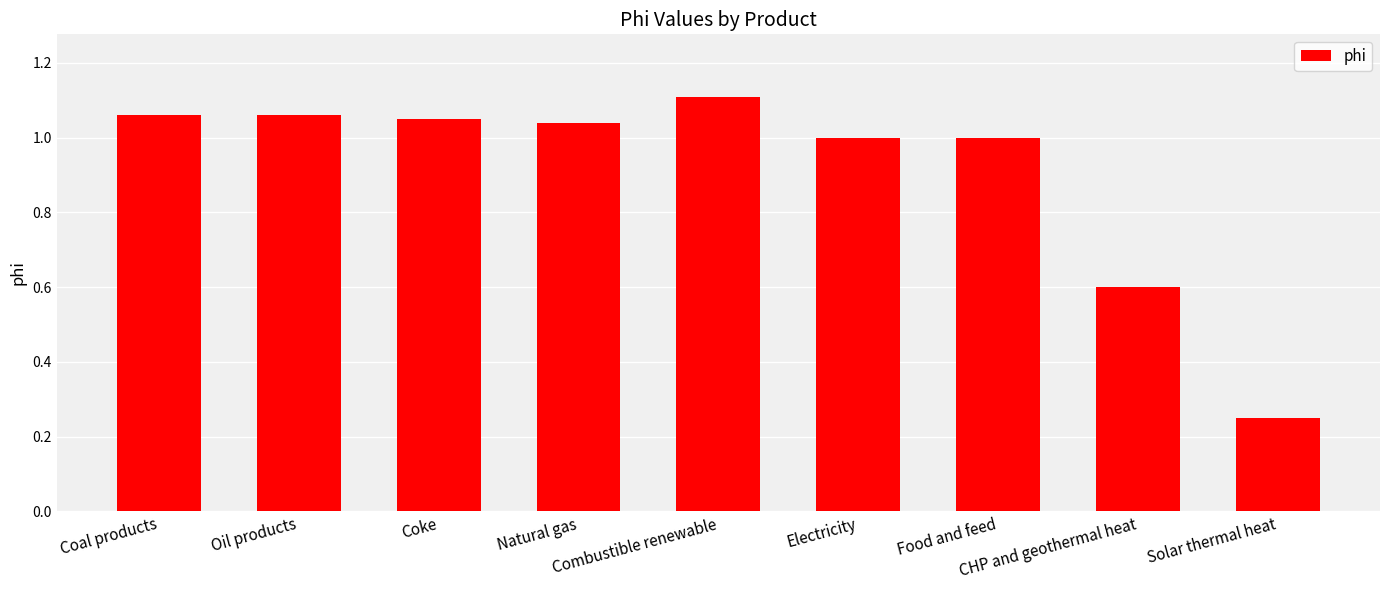

True or false: the data shows 1.0 at Food and feed.

True